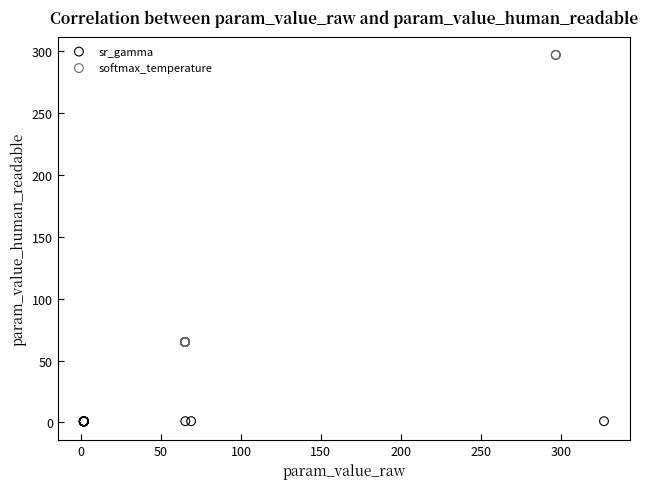

Which series has the widest spread of Y values?

softmax_temperature